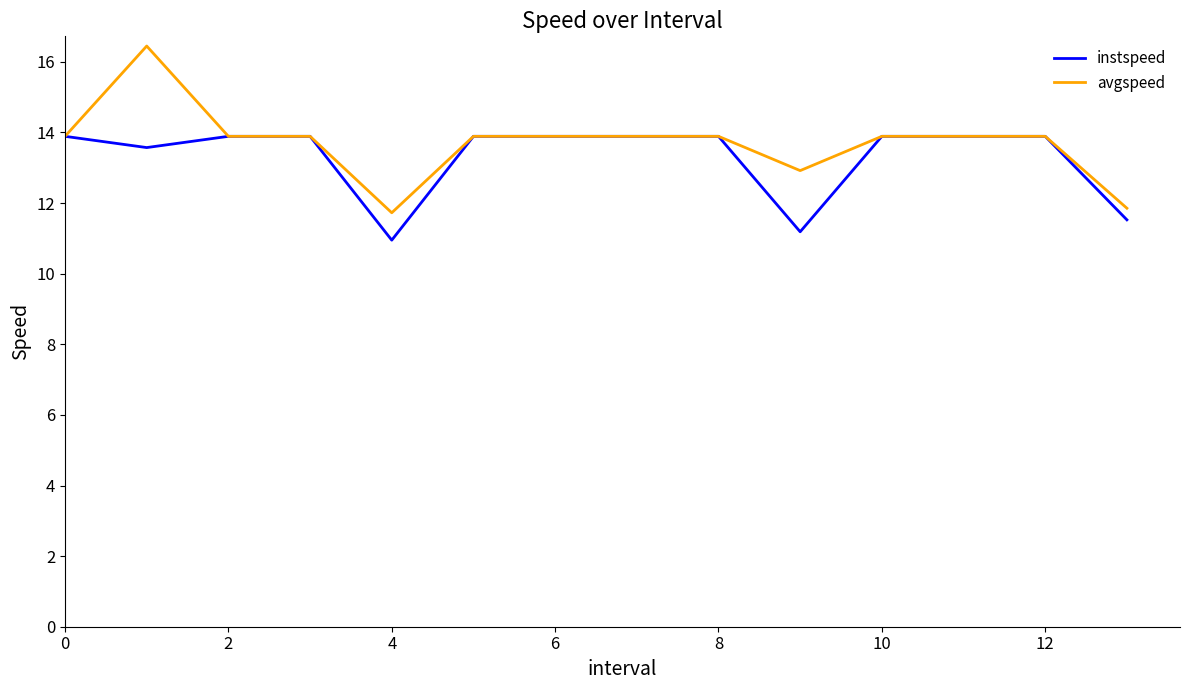

What is the maximum value shown in the chart?

16.4